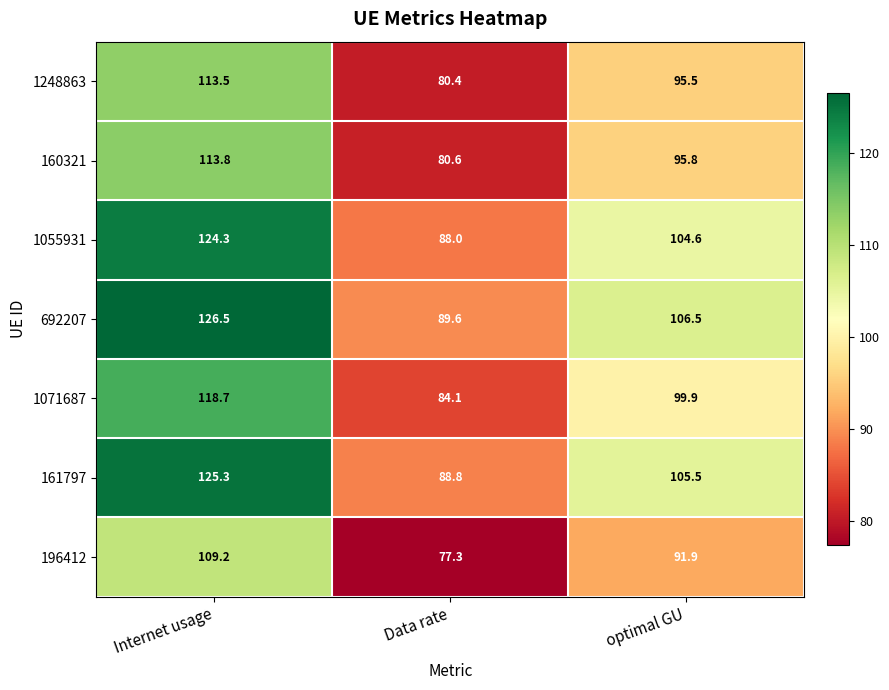

Rank the series by their maximum value, from lowest to highest.

196412, 1248863, 160321, 1071687, 1055931, 161797, 692207